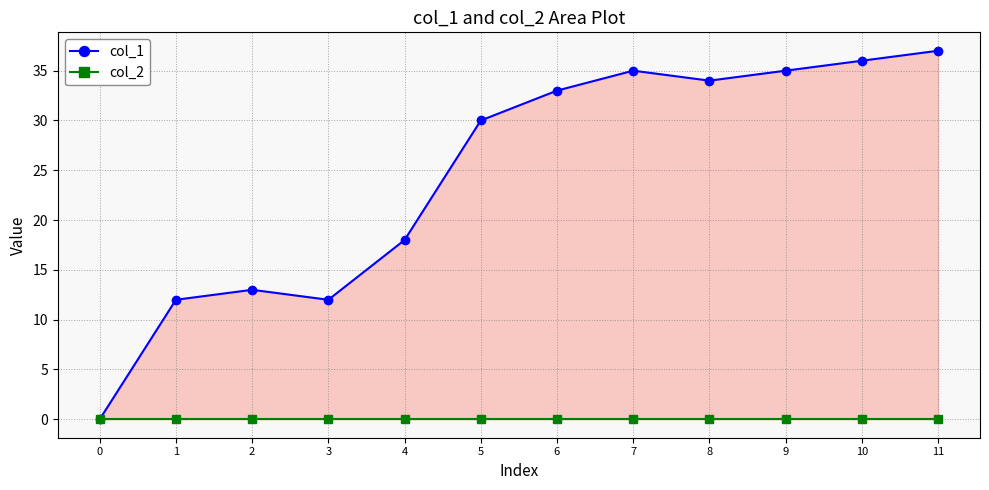

How many series are shown in this chart?

2